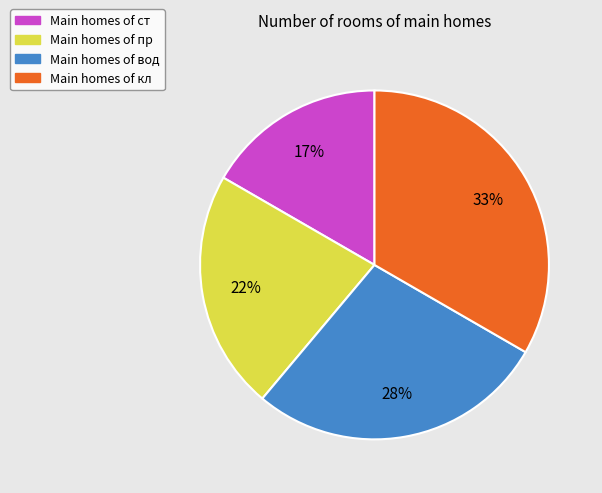

Count the number of slices in the pie.

4